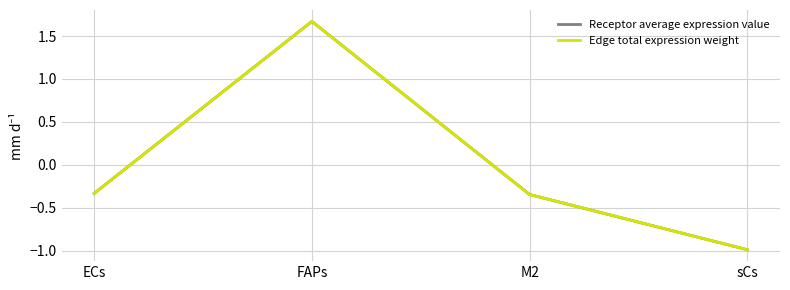

Which category has the highest value across all series?

FAPs